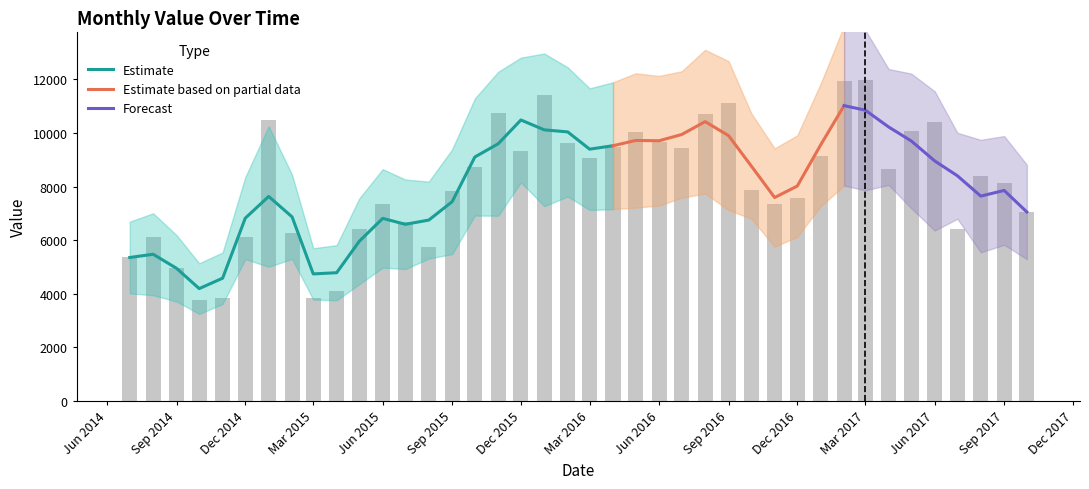

List the labels in order of value, largest first.

2017-03-01, 2017-02-01, 2016-01-01, 2016-09-01, 2015-11-01, 2016-08-01, 2015-01-01, 2017-06-01, 2017-05-01, 2016-05-01, 2016-06-01, 2016-02-01, 2016-04-01, 2016-07-01, 2015-12-01, 2017-01-01, 2016-03-01, 2015-10-01, 2017-04-01, 2017-08-01, 2017-09-01, 2016-10-01, 2015-09-01, 2016-12-01, 2015-06-01, 2016-11-01, 2017-10-01, 2015-07-01, 2017-07-01, 2015-05-01, 2015-02-01, 2014-12-01, 2014-08-01, 2015-08-01, 2014-07-01, 2014-09-01, 2015-04-01, 2014-11-01, 2015-03-01, 2014-10-01